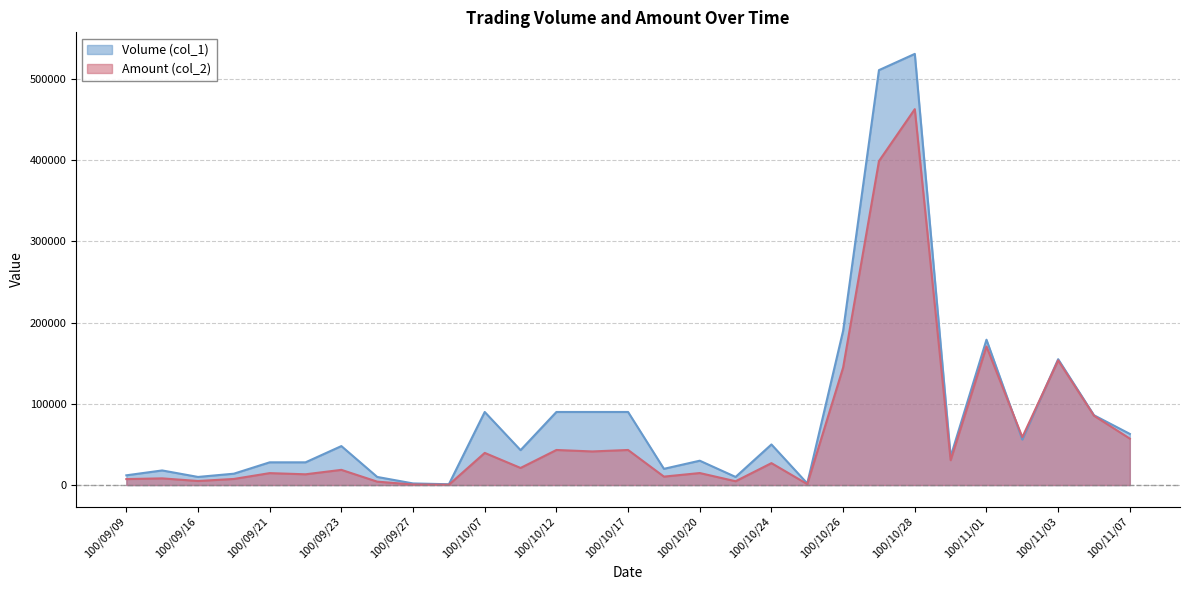

How many data points in Volume (col_1) are less than 43000?

14